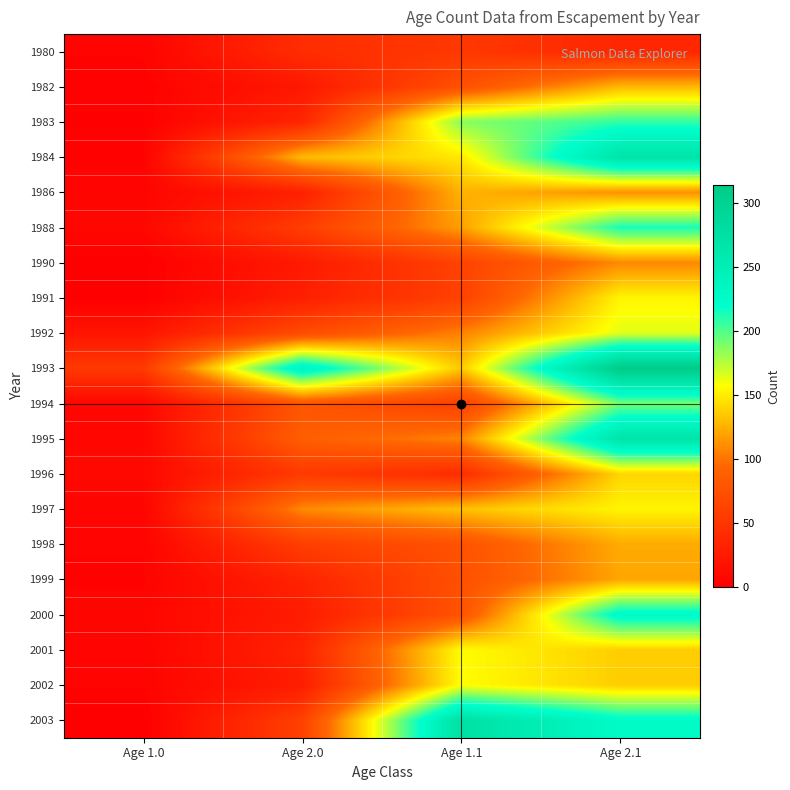

What is the spread (max minus min) of values at Age 2.1?

278